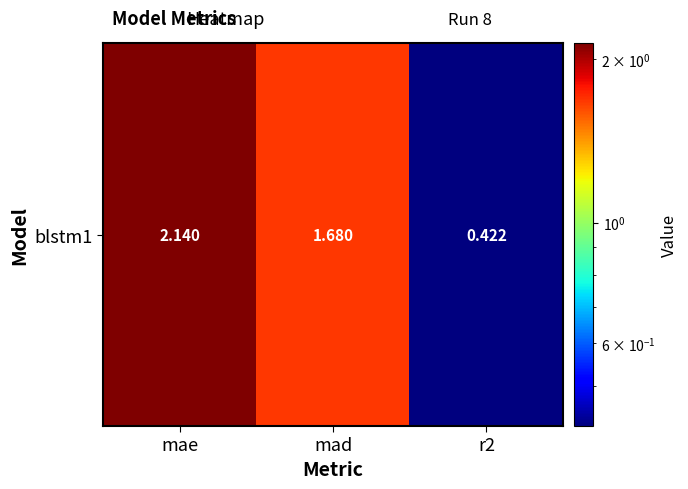

What value does the data have at mad?

1.7